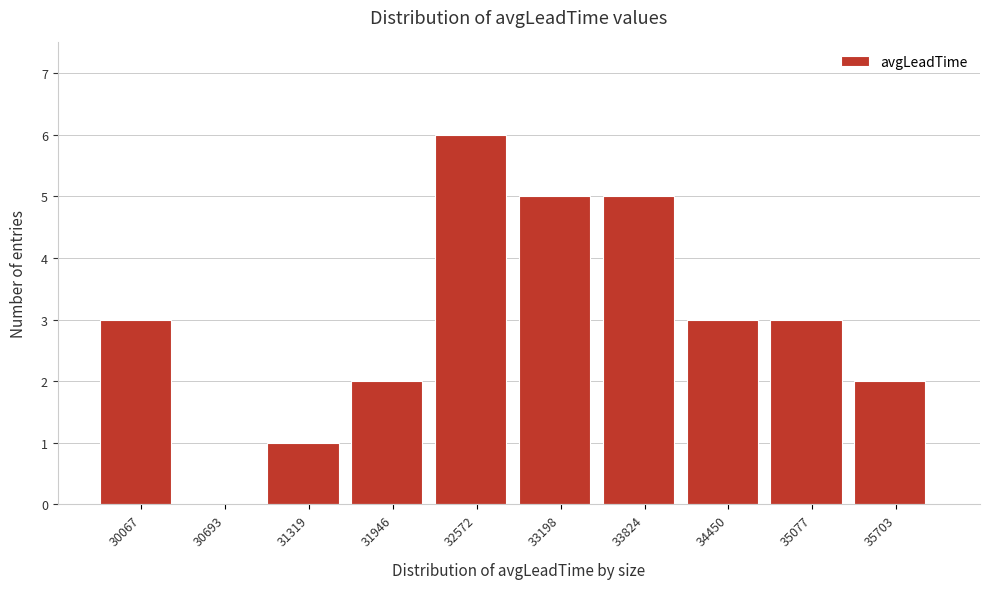

Reading left to right, extract all data points from this chart.

30067=3	30693=0	31319=1	31946=2	32572=6	33198=5	33824=5	34450=3	35077=3	35703=2